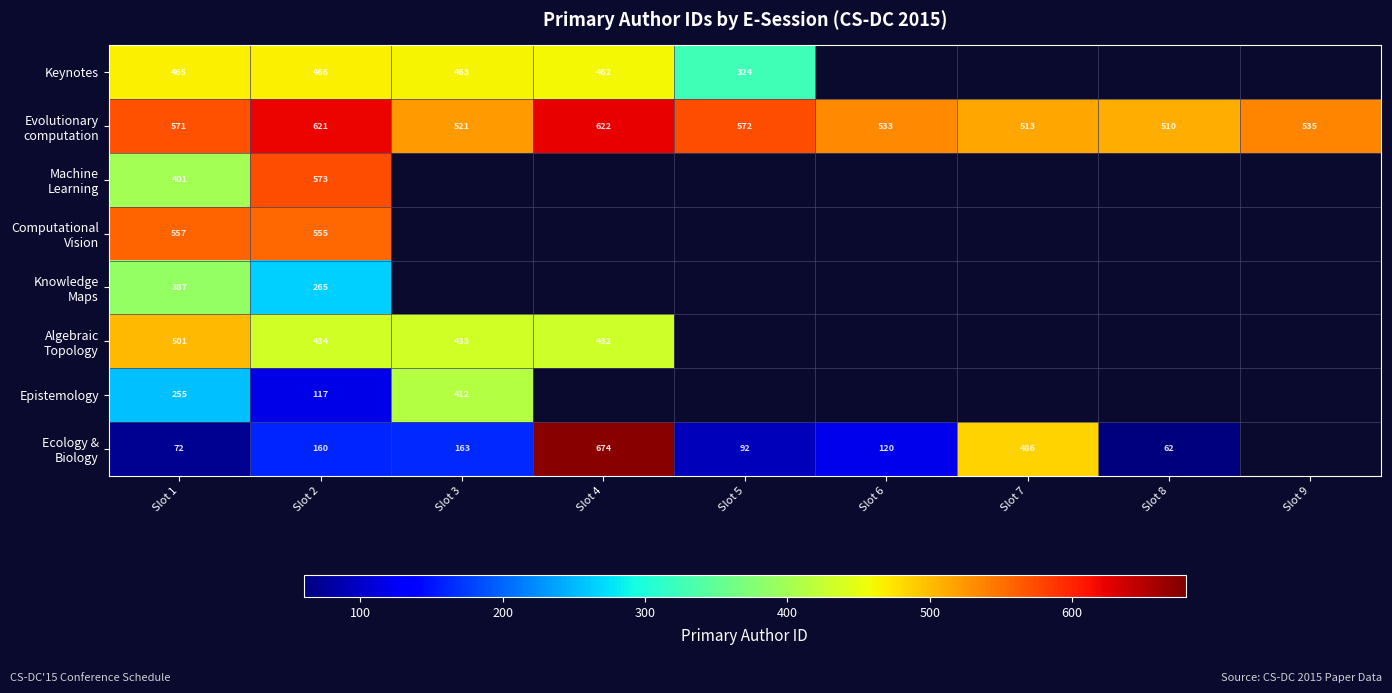

What is the greatest value displayed?

674.0